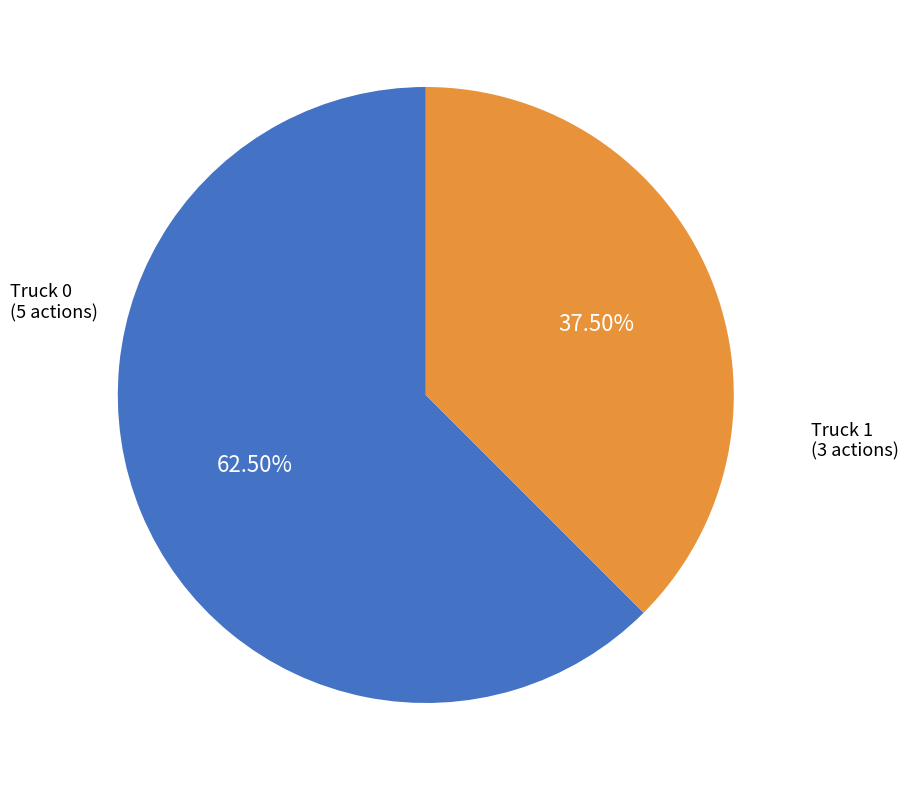

Do Truck 0 and Truck 1 together represent more than half of the pie?

Yes